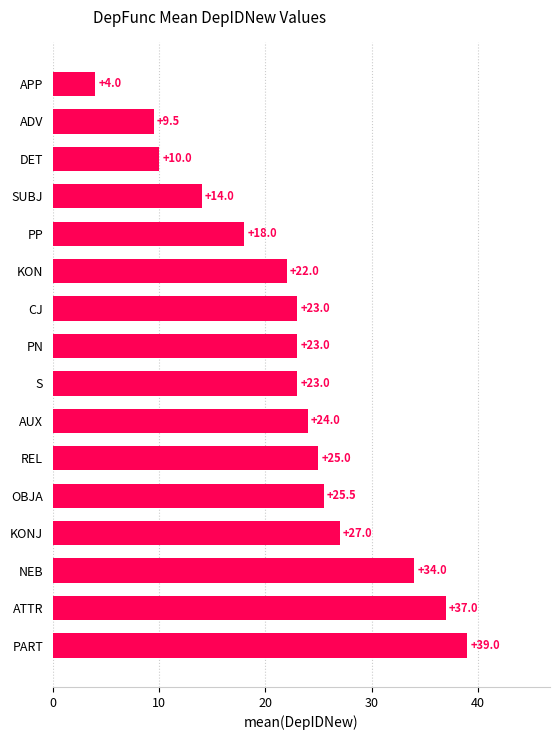

Read the value at AUX.

24.0